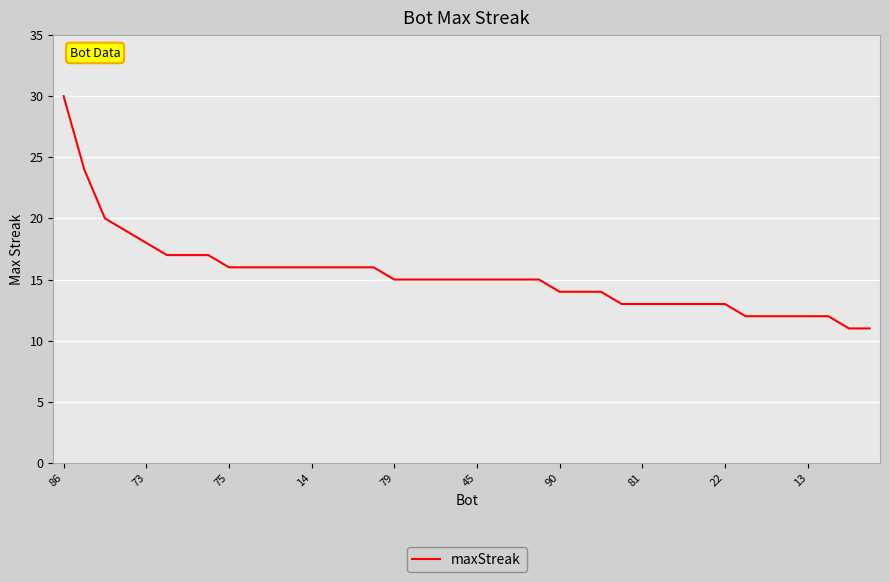

What is the difference between the maximum and minimum values?

19